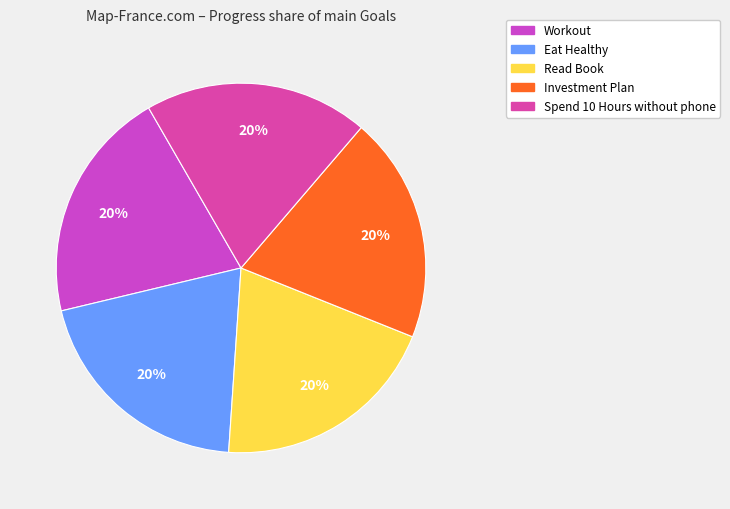

Count the number of slices in the pie.

5